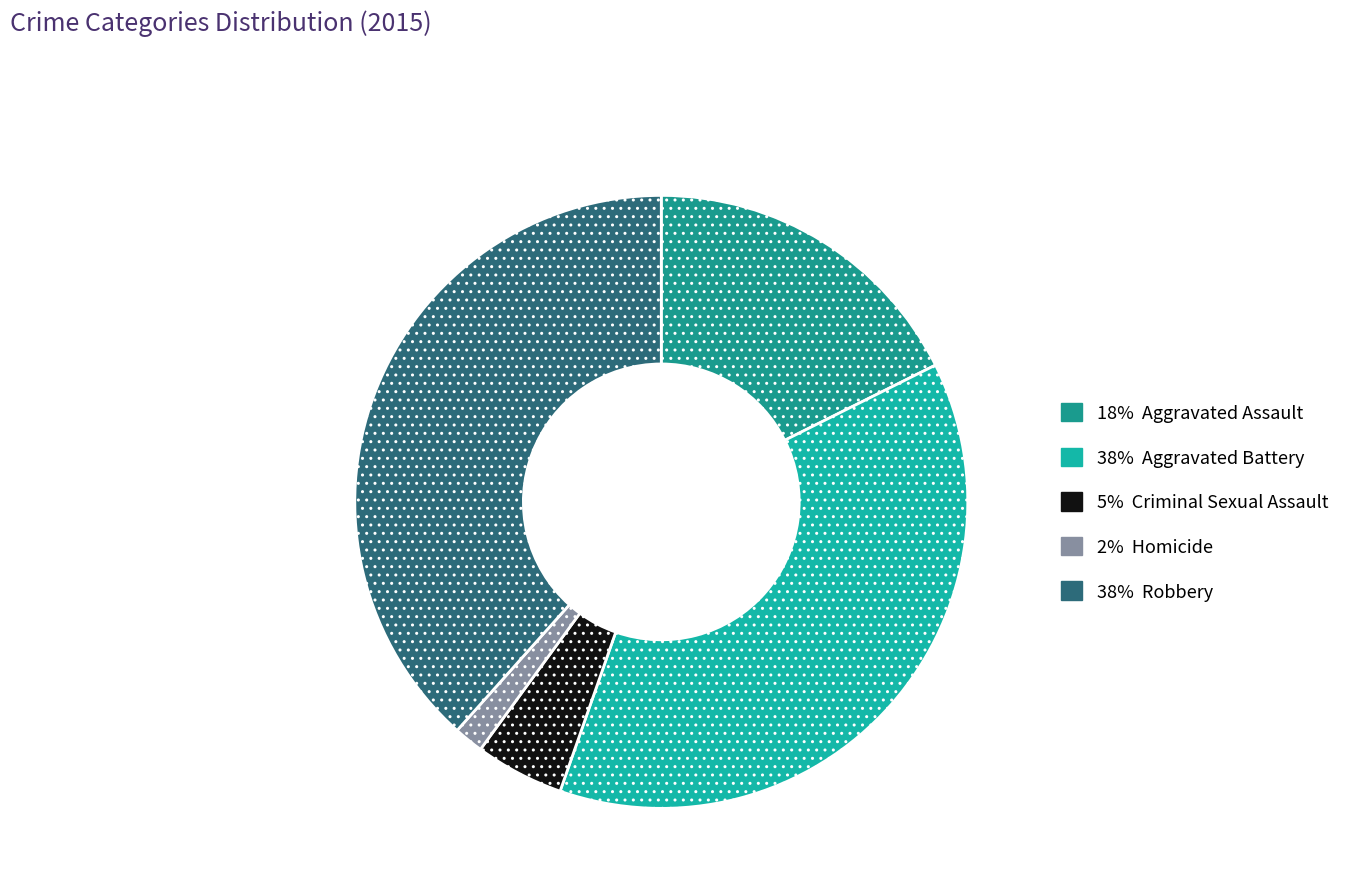

How many slices are in this pie chart?

5